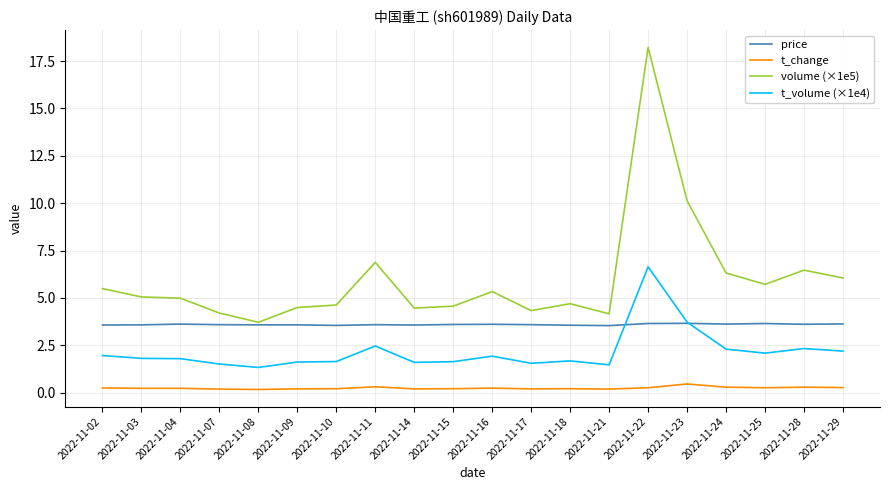

Which series has the largest range (max minus min)?

volume (×1e5)